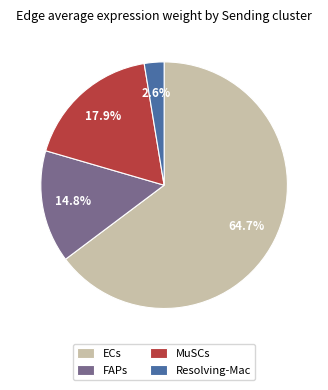

To the nearest percent, what percentage of the pie is FAPs?

15%